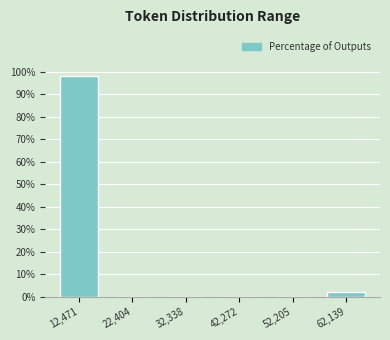

Reading right to left, transcribe all the data shown in this chart.

62,139=1.9	52,205=0.0	42,272=0.0	32,338=0.0	22,404=0.0	12,471=98.1